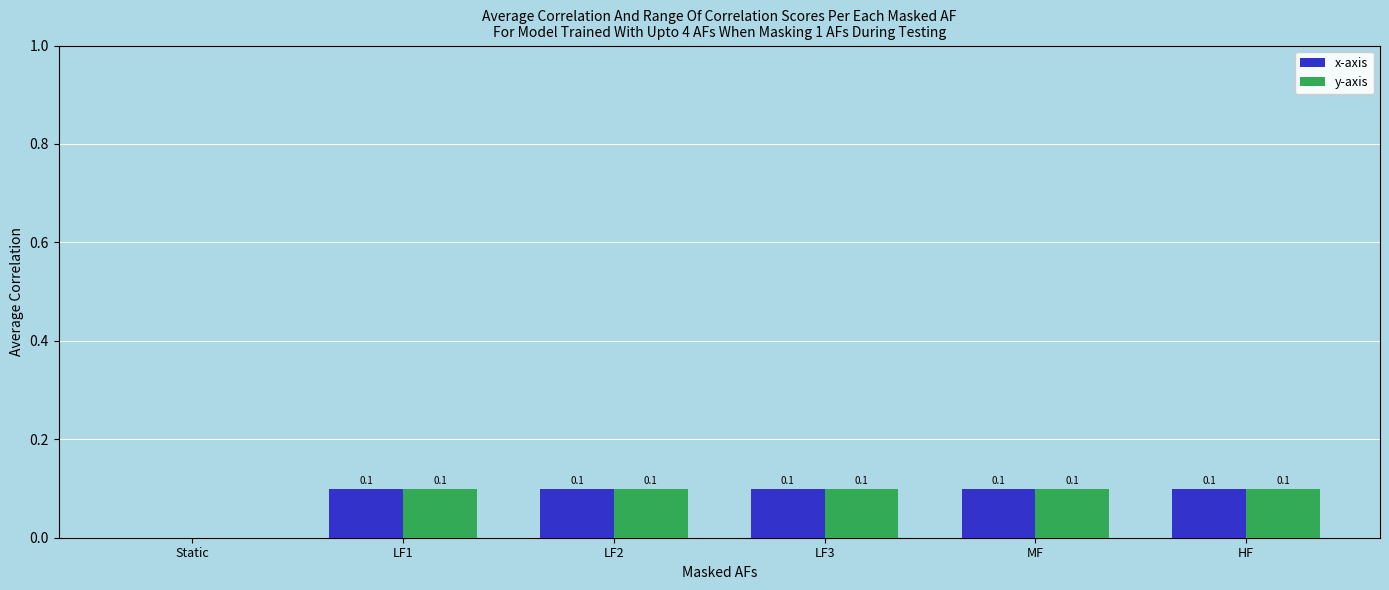

What is the greatest value displayed?

0.1